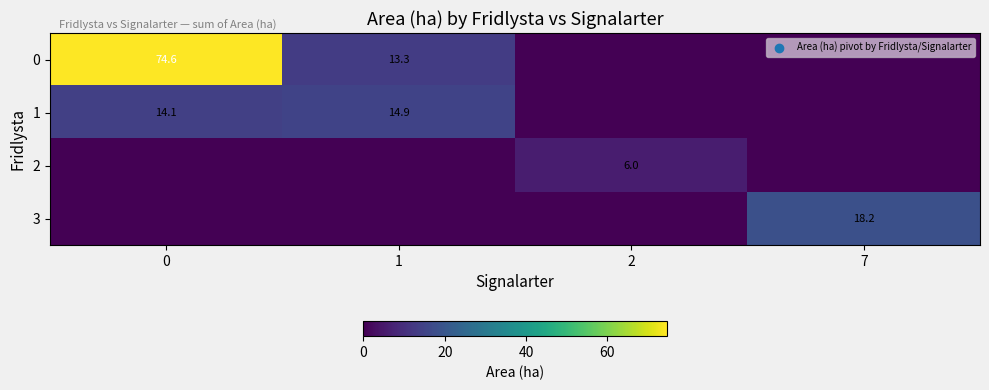

What is the total value across all series at 2?

6.0